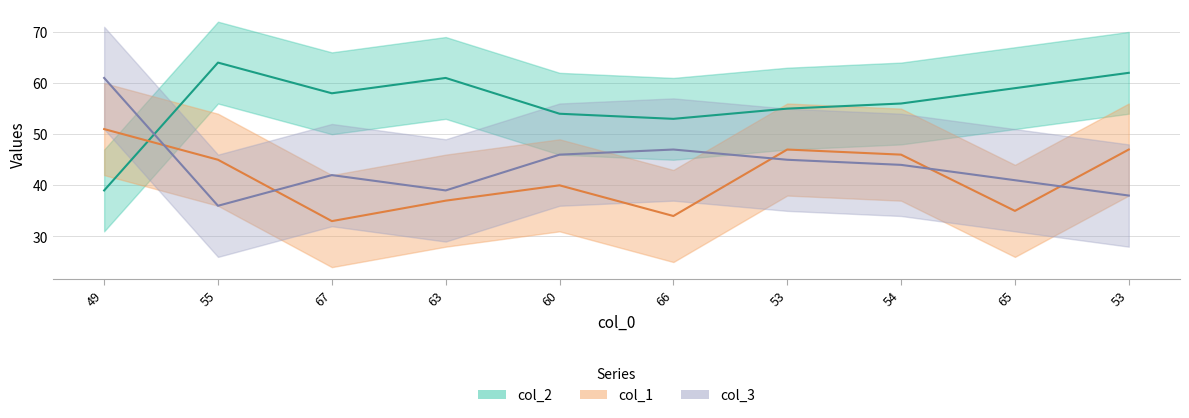

What is the label of the 5th point from the right?

66